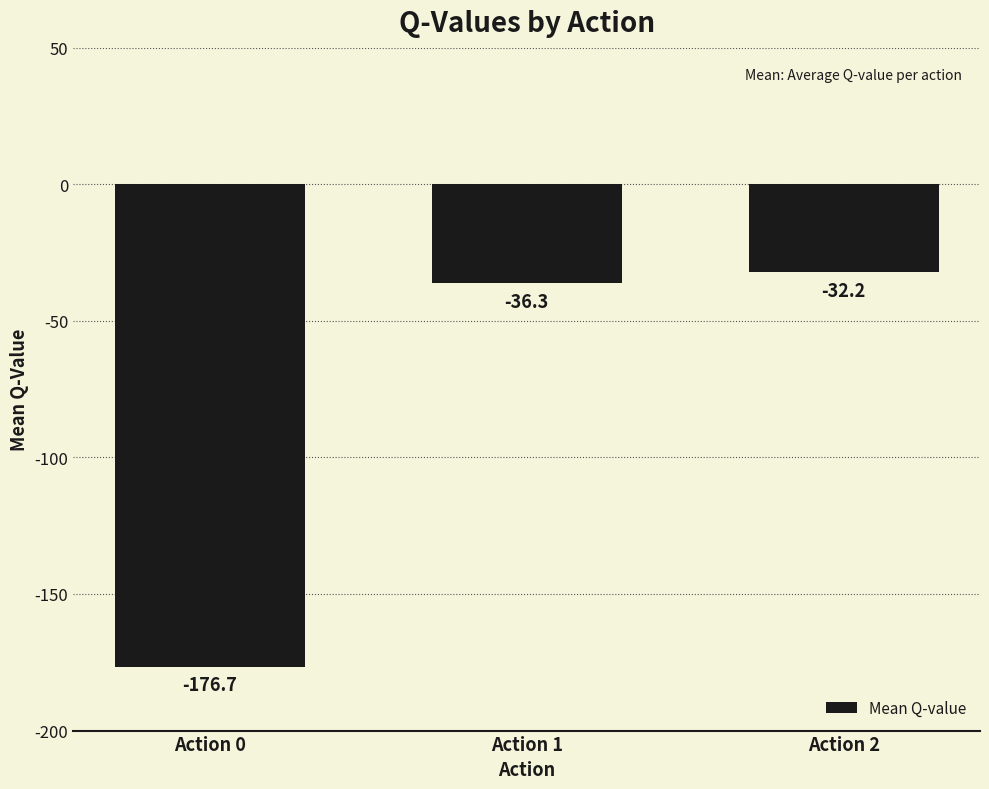

Reading left to right, what are all the values shown in this chart?

Action 0=-176.7	Action 1=-36.3	Action 2=-32.2